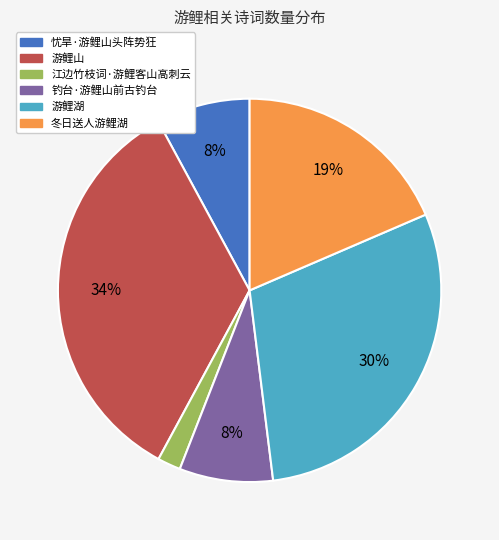

Combined, do 钓台·游鲤山前古钓台 and 冬日送人游鲤湖 account for over 50%?

No